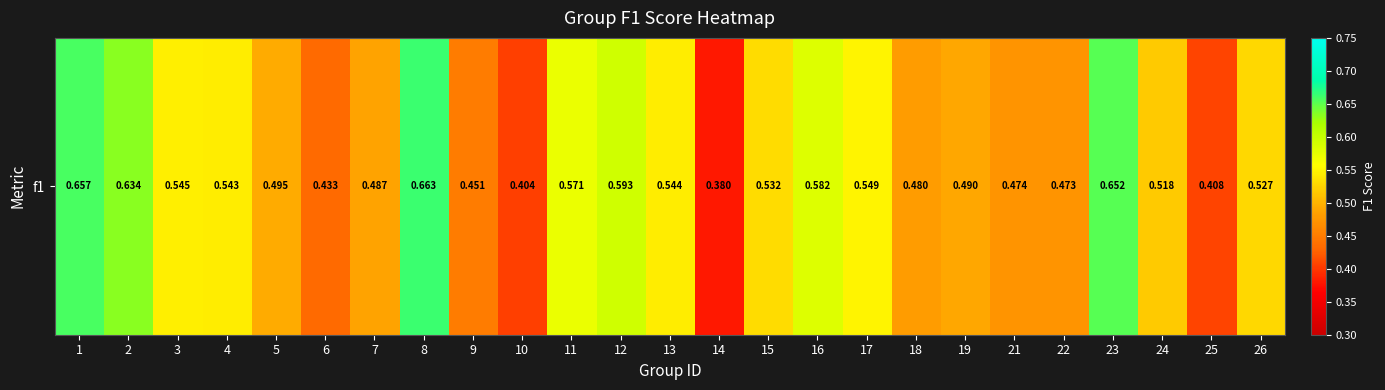

Count the values in the range 0 to 1.

25